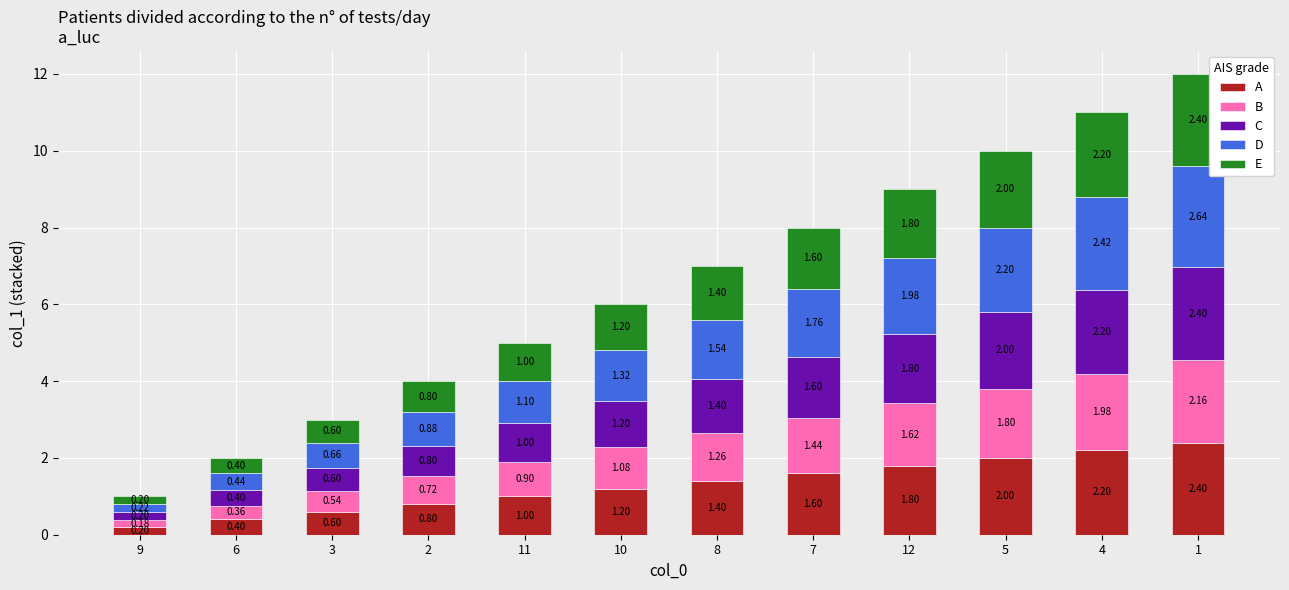

How many data points in A are less than 1?

4